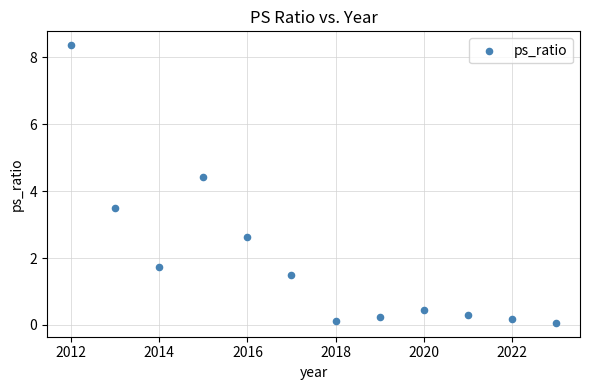

What is the range of X values (max minus min)?

11.0